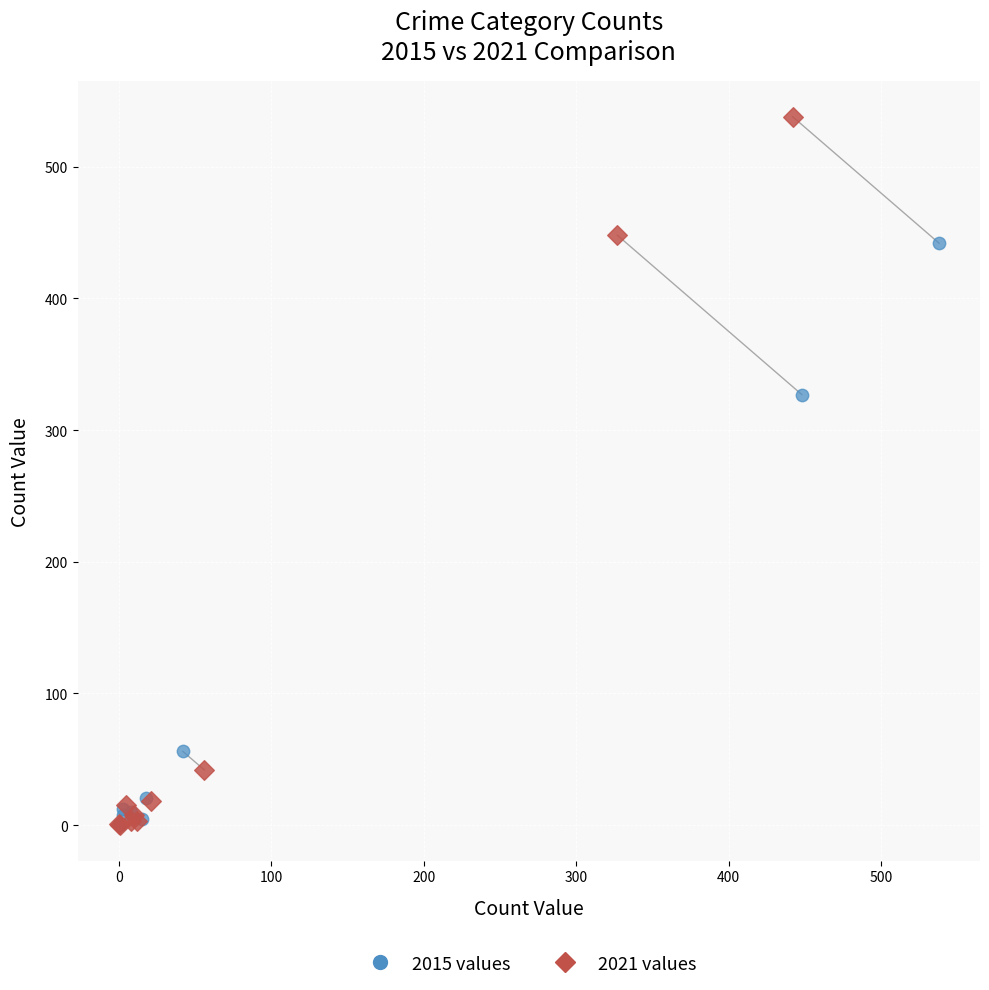

Which series reaches the maximum Y coordinate?

2021 values